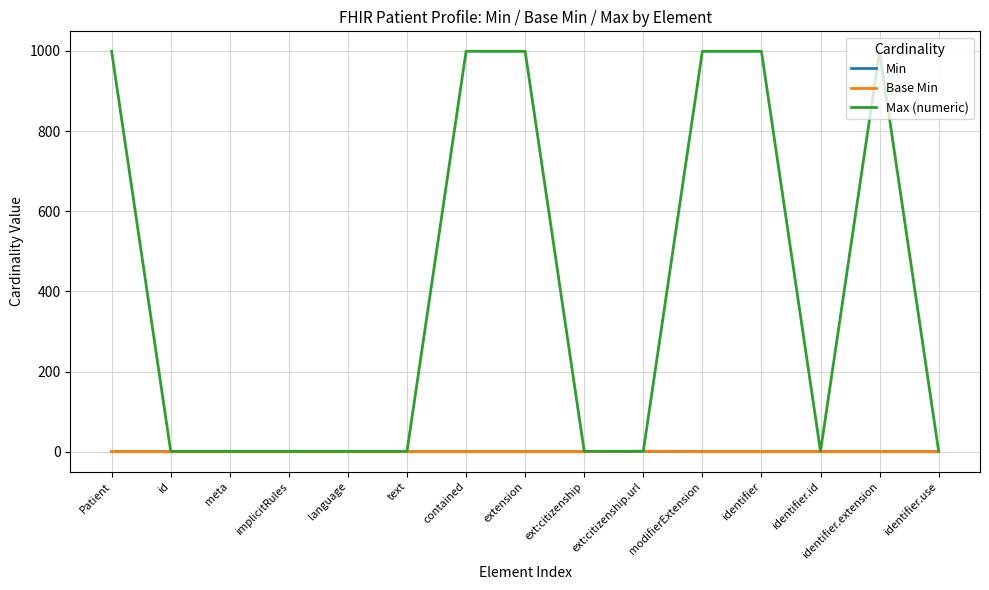

Does the chart have visible grid lines?

Yes